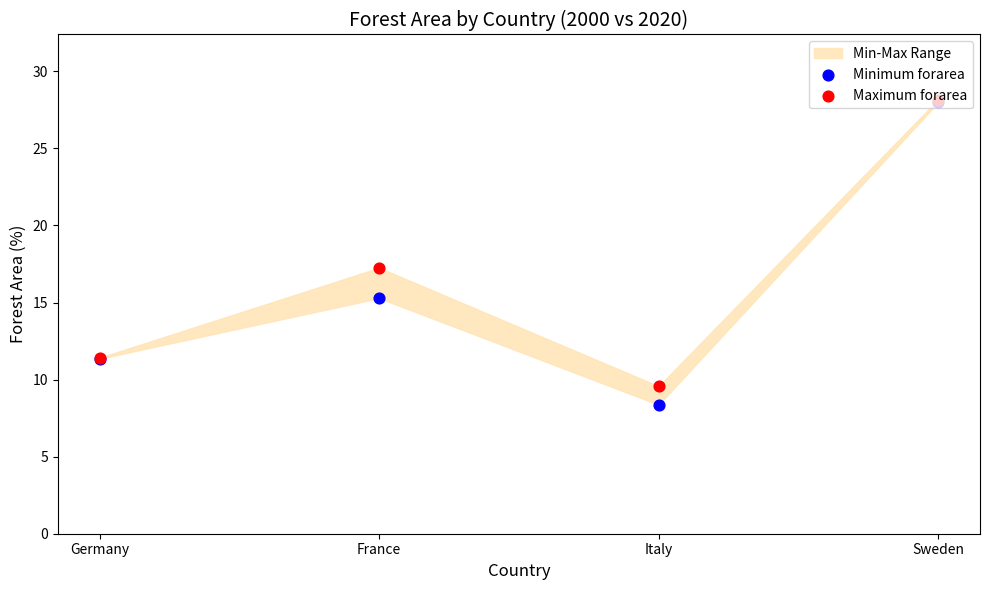

Is the value of Minimum forarea at Germany greater than the value of Maximum forarea at Germany?

No